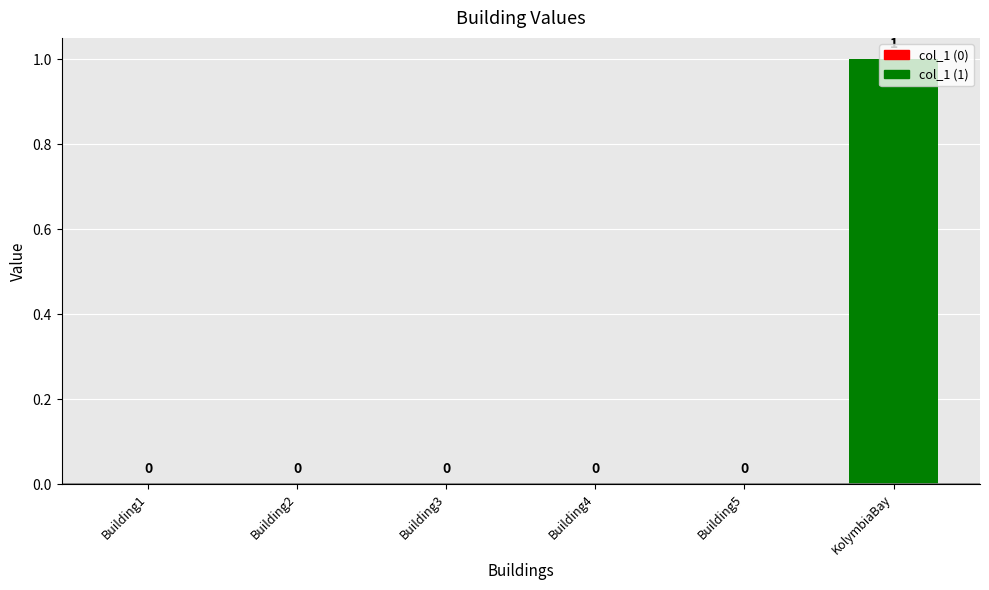

Which category has the highest value across all series?

KolymbiaBay